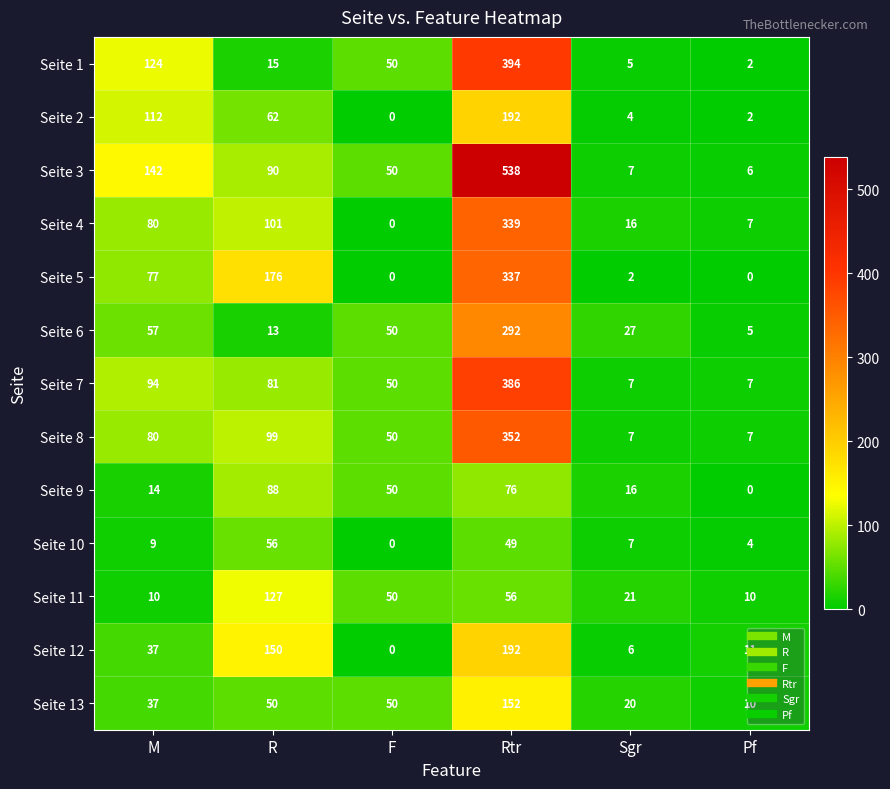

What is the sum of all Seite 5 values?

592